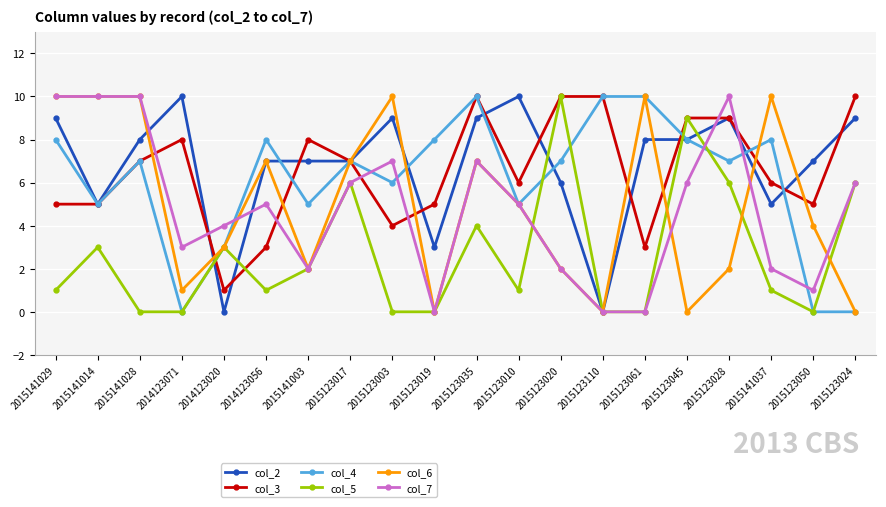

At how many categories does at least one series exceed 3?

20